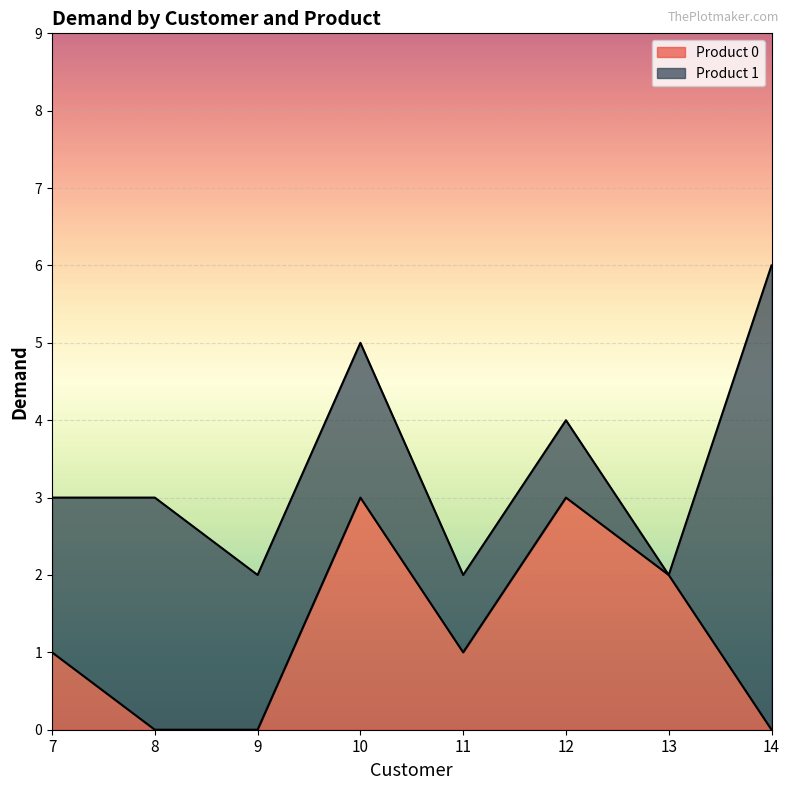

Count the values in the range 0 to 3.

8